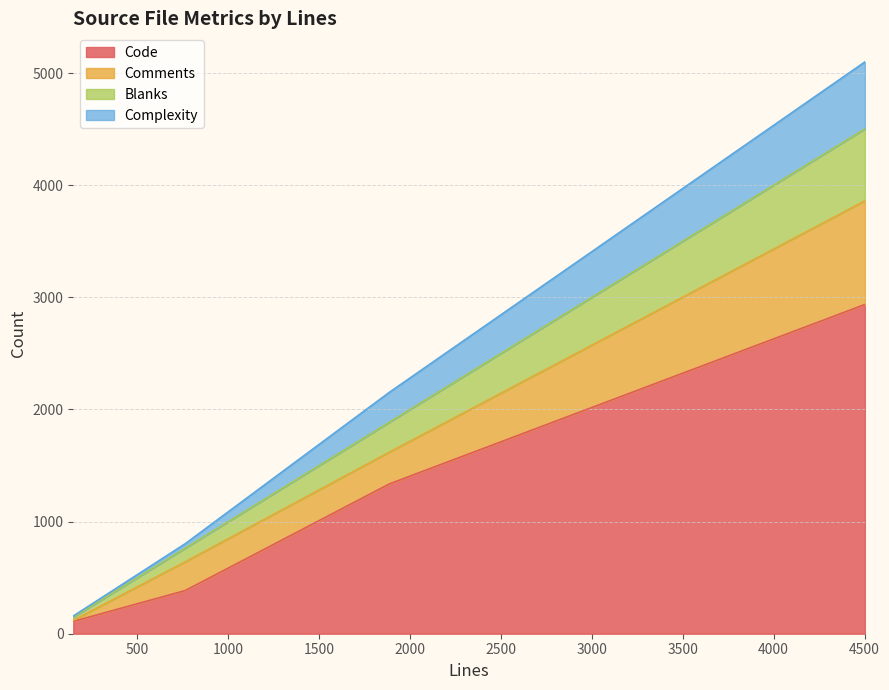

True or false: Code and Comments intersect in this chart.

False